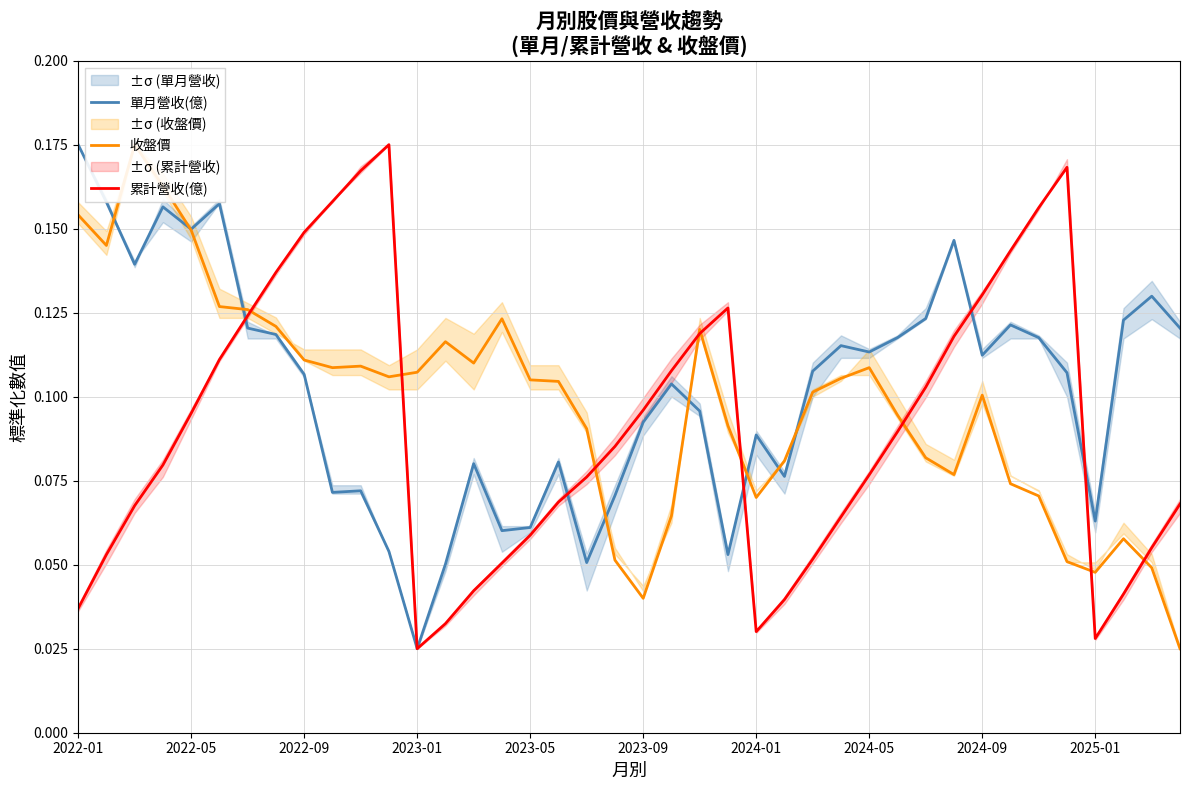

At which label is 單月營收(億) closest to 0?

2023-01